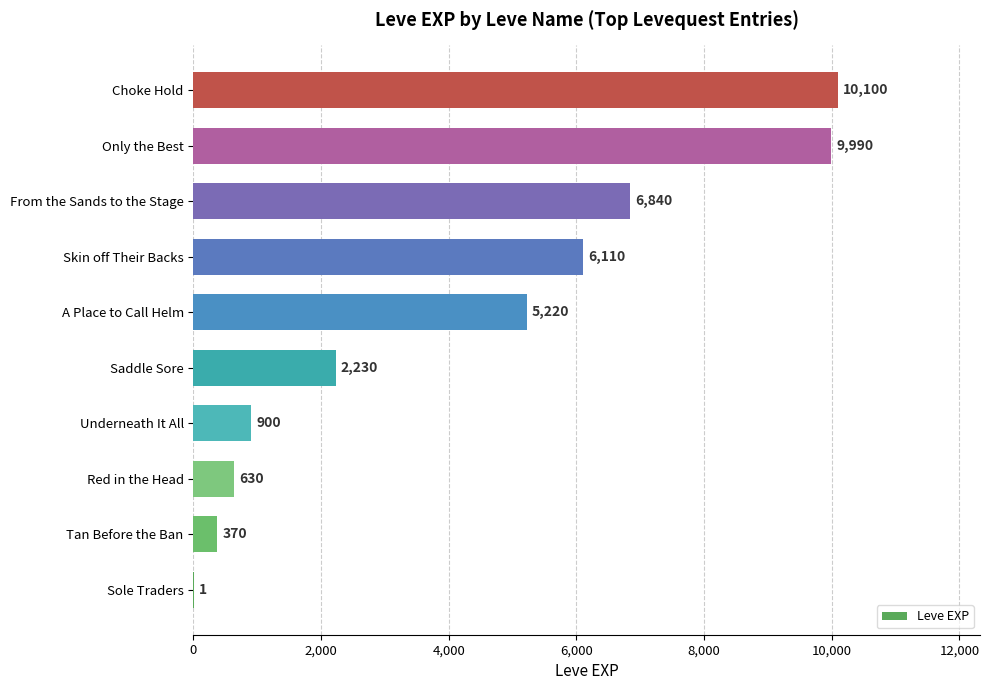

True or false: the data shows 10100 at Choke Hold.

True